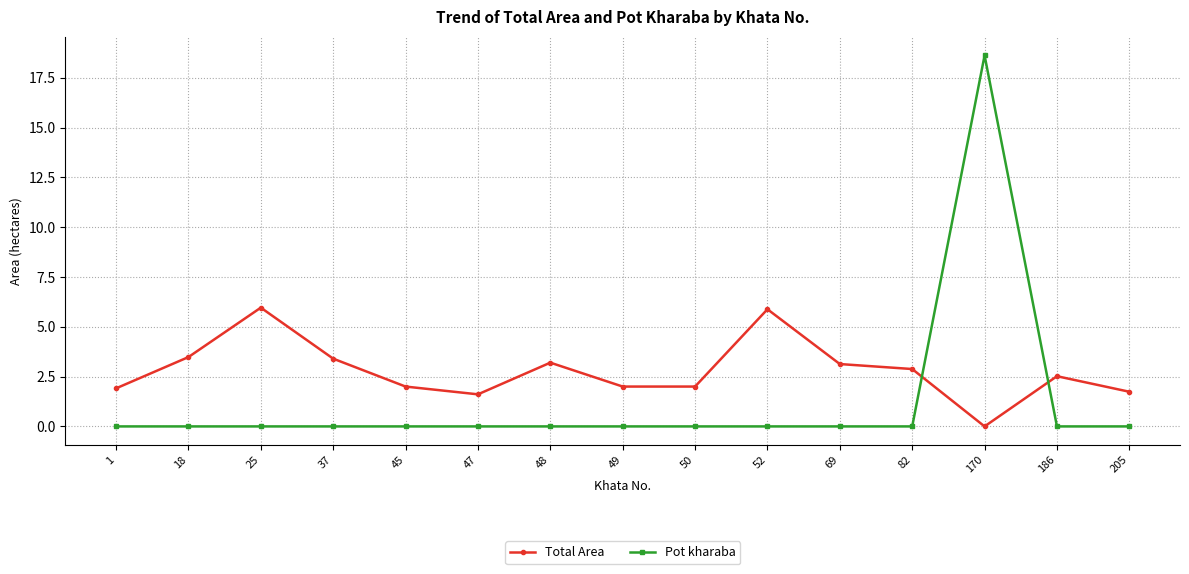

How many series are shown in this chart?

2